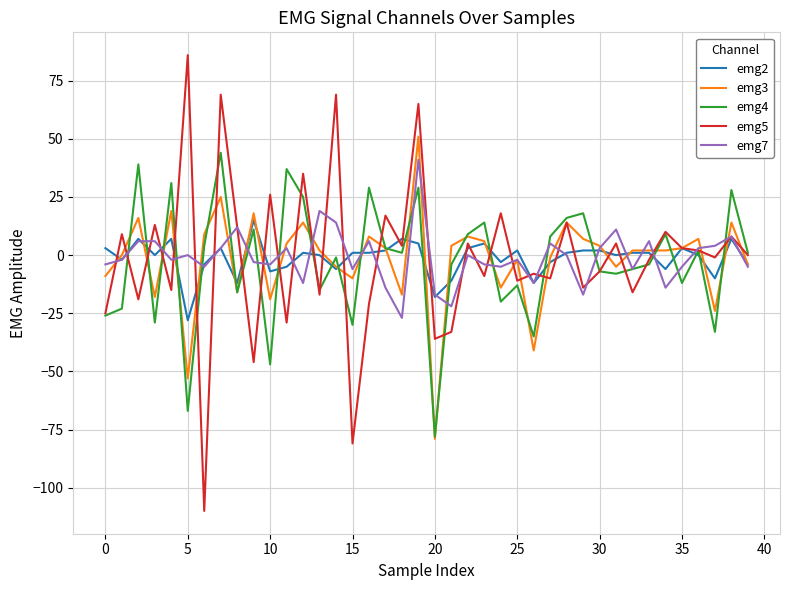

What is the greatest value displayed?

86